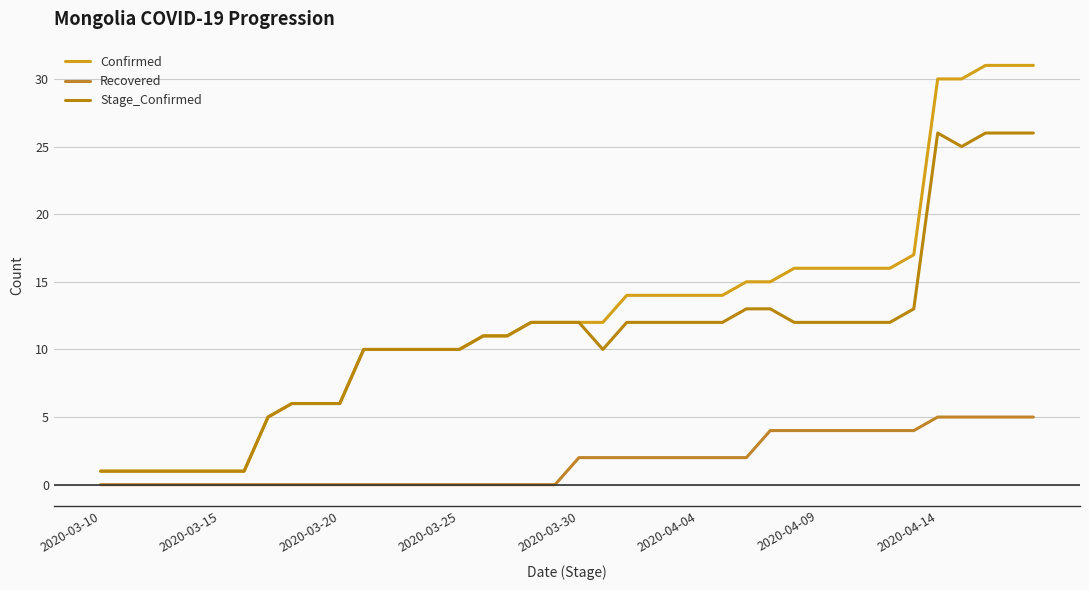

Reading left to right, what are all the values shown in this chart?

Confirmed: 1	1	1	1	1	1	1	5	6	6	6	10	10	10	10	10	11	11	12	12	12	12	14	14	14	14	14	15	15	16	16	16	16	16	17	30	30	31	31	31
Recovered: 0	0	0	0	0	0	0	0	0	0	0	0	0	0	0	0	0	0	0	0	2	2	2	2	2	2	2	2	4	4	4	4	4	4	4	5	5	5	5	5
Stage_Confirmed: 1	1	1	1	1	1	1	5	6	6	6	10	10	10	10	10	11	11	12	12	12	10	12	12	12	12	12	13	13	12	12	12	12	12	13	26	25	26	26	26